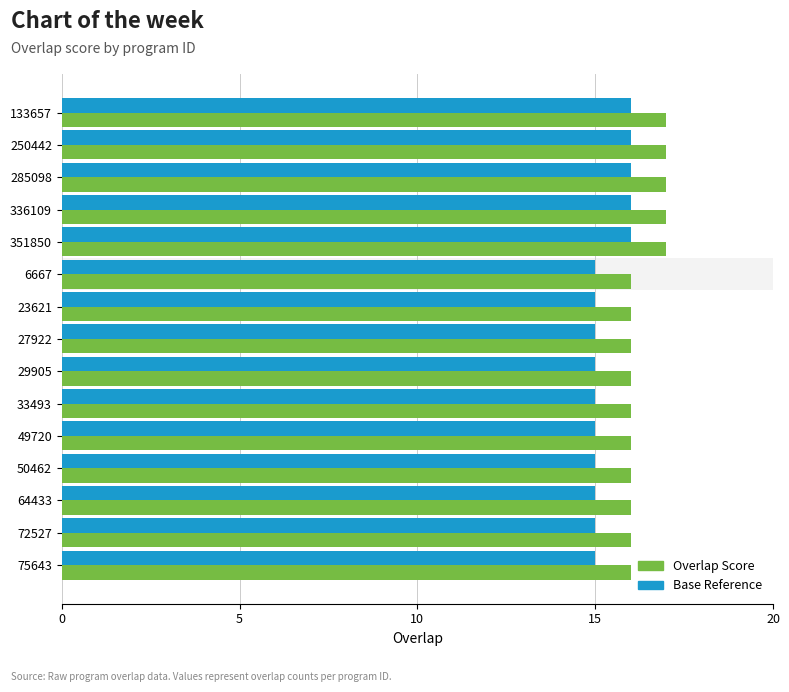

Count the number of data series in this chart.

2